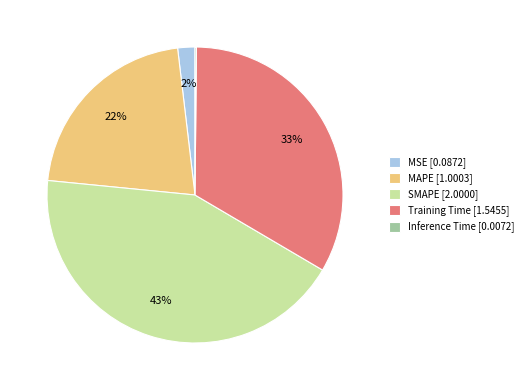

What percentage is the MSE slice, to the nearest percent?

2%